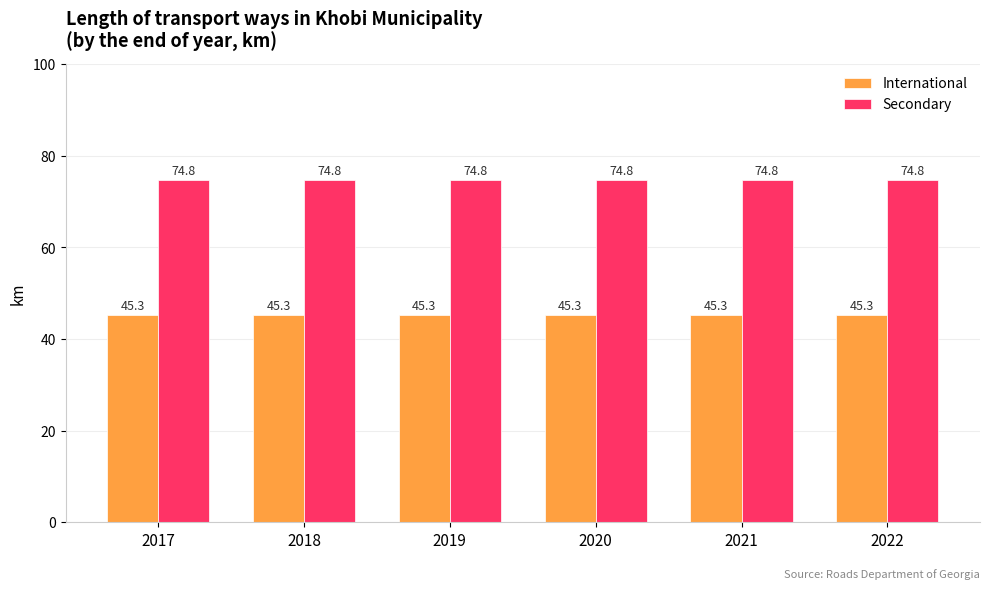

What is the lowest value of the International series?

45.3